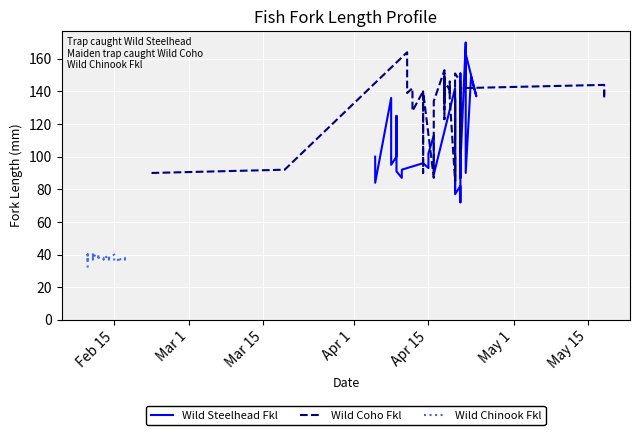

How many interior local valleys does the Wild Coho Fkl series have?

11